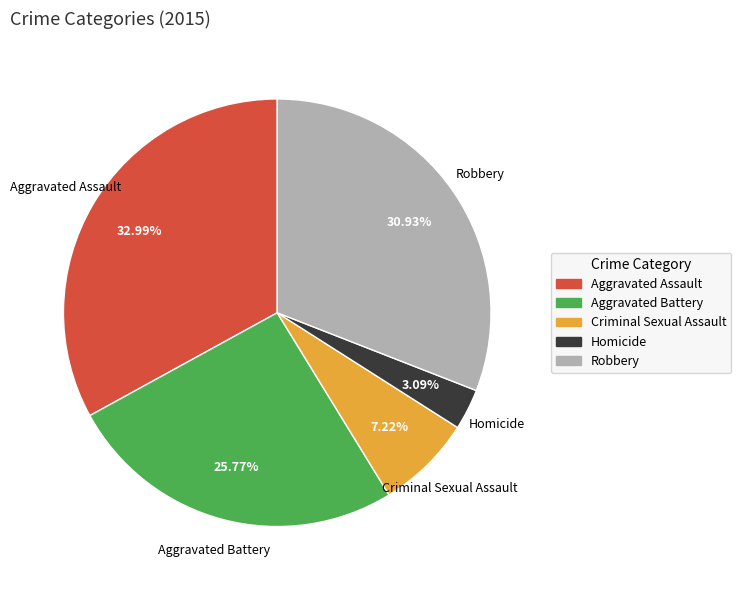

How many segments does this pie chart have?

5